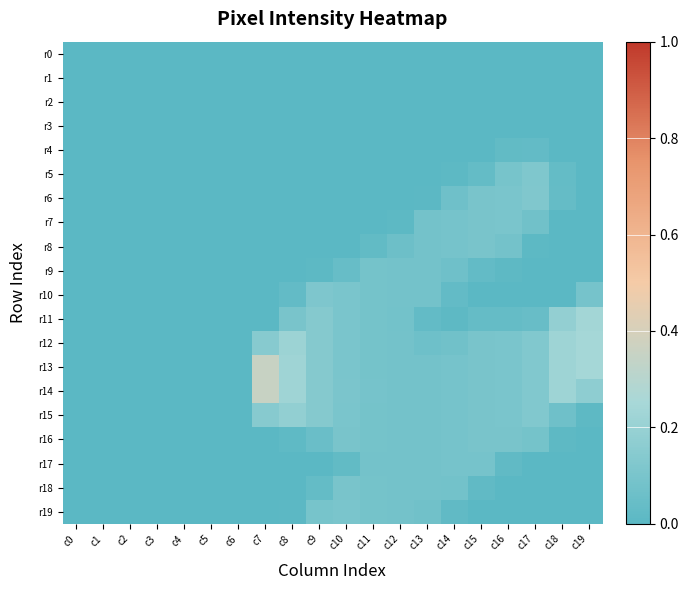

Reading left to right, list all the values displayed in this chart.

r0: c0=0.0	c1=0.0	c2=0.0	c3=0.0	c4=0.0	c5=0.0	c6=0.0	c7=0.0	c8=0.0	c9=0.0	c10=0.0	c11=0.0	c12=0.0	c13=0.0	c14=0.0	c15=0.0	c16=0.0	c17=0.0	c18=0.0	c19=0.0
r1: c0=0.0	c1=0.0	c2=0.0	c3=0.0	c4=0.0	c5=0.0	c6=0.0	c7=0.0	c8=0.0	c9=0.0	c10=0.0	c11=0.0	c12=0.0	c13=0.0	c14=0.0	c15=0.0	c16=0.0	c17=0.0	c18=0.0	c19=0.0
r2: c0=0.0	c1=0.0	c2=0.0	c3=0.0	c4=0.0	c5=0.0	c6=0.0	c7=0.0	c8=0.0	c9=0.0	c10=0.0	c11=0.0	c12=0.0	c13=0.0	c14=0.0	c15=0.0	c16=0.0	c17=0.0	c18=0.0	c19=0.0
r3: c0=0.0	c1=0.0	c2=0.0	c3=0.0	c4=0.0	c5=0.0	c6=0.0	c7=0.0	c8=0.0	c9=0.0	c10=0.0	c11=0.0	c12=0.0	c13=0.0	c14=0.0	c15=0.0	c16=0.0	c17=0.0	c18=0.0	c19=0.0
r4: c0=0.0	c1=0.0	c2=0.0	c3=0.0	c4=0.0	c5=0.0	c6=0.0	c7=0.0	c8=0.0	c9=0.0	c10=0.0	c11=0.0	c12=0.0	c13=0.0	c14=0.0	c15=0.0	c16=0.0	c17=0.0	c18=0.0	c19=0.0
r5: c0=0.0	c1=0.0	c2=0.0	c3=0.0	c4=0.0	c5=0.0	c6=0.0	c7=0.0	c8=0.0	c9=0.0	c10=0.0	c11=0.0	c12=0.0	c13=0.0	c14=0.0	c15=0.0	c16=0.1	c17=0.1	c18=0.0	c19=0.0
r6: c0=0.0	c1=0.0	c2=0.0	c3=0.0	c4=0.0	c5=0.0	c6=0.0	c7=0.0	c8=0.0	c9=0.0	c10=0.0	c11=0.0	c12=0.0	c13=0.0	c14=0.1	c15=0.1	c16=0.1	c17=0.1	c18=0.0	c19=0.0
r7: c0=0.0	c1=0.0	c2=0.0	c3=0.0	c4=0.0	c5=0.0	c6=0.0	c7=0.0	c8=0.0	c9=0.0	c10=0.0	c11=0.0	c12=0.0	c13=0.1	c14=0.1	c15=0.1	c16=0.1	c17=0.1	c18=0.0	c19=0.0
r8: c0=0.0	c1=0.0	c2=0.0	c3=0.0	c4=0.0	c5=0.0	c6=0.0	c7=0.0	c8=0.0	c9=0.0	c10=0.0	c11=0.0	c12=0.1	c13=0.1	c14=0.1	c15=0.1	c16=0.1	c17=0.0	c18=0.0	c19=0.0
r9: c0=0.0	c1=0.0	c2=0.0	c3=0.0	c4=0.0	c5=0.0	c6=0.0	c7=0.0	c8=0.0	c9=0.0	c10=0.0	c11=0.1	c12=0.1	c13=0.1	c14=0.1	c15=0.0	c16=0.0	c17=0.0	c18=0.0	c19=0.0
r10: c0=0.0	c1=0.0	c2=0.0	c3=0.0	c4=0.0	c5=0.0	c6=0.0	c7=0.0	c8=0.0	c9=0.1	c10=0.1	c11=0.1	c12=0.1	c13=0.1	c14=0.0	c15=0.0	c16=0.0	c17=0.0	c18=0.0	c19=0.1
r11: c0=0.0	c1=0.0	c2=0.0	c3=0.0	c4=0.0	c5=0.0	c6=0.0	c7=0.0	c8=0.1	c9=0.1	c10=0.1	c11=0.1	c12=0.1	c13=0.0	c14=0.0	c15=0.0	c16=0.0	c17=0.0	c18=0.2	c19=0.2
r12: c0=0.0	c1=0.0	c2=0.0	c3=0.0	c4=0.0	c5=0.0	c6=0.0	c7=0.1	c8=0.2	c9=0.1	c10=0.1	c11=0.1	c12=0.1	c13=0.1	c14=0.1	c15=0.1	c16=0.1	c17=0.1	c18=0.2	c19=0.2
r13: c0=0.0	c1=0.0	c2=0.0	c3=0.0	c4=0.0	c5=0.0	c6=0.0	c7=0.4	c8=0.2	c9=0.1	c10=0.1	c11=0.1	c12=0.1	c13=0.1	c14=0.1	c15=0.1	c16=0.1	c17=0.1	c18=0.2	c19=0.2
r14: c0=0.0	c1=0.0	c2=0.0	c3=0.0	c4=0.0	c5=0.0	c6=0.0	c7=0.4	c8=0.2	c9=0.1	c10=0.1	c11=0.1	c12=0.1	c13=0.1	c14=0.1	c15=0.1	c16=0.1	c17=0.1	c18=0.2	c19=0.2
r15: c0=0.0	c1=0.0	c2=0.0	c3=0.0	c4=0.0	c5=0.0	c6=0.0	c7=0.1	c8=0.2	c9=0.1	c10=0.1	c11=0.1	c12=0.1	c13=0.1	c14=0.1	c15=0.1	c16=0.1	c17=0.1	c18=0.1	c19=0.0
r16: c0=0.0	c1=0.0	c2=0.0	c3=0.0	c4=0.0	c5=0.0	c6=0.0	c7=0.0	c8=0.0	c9=0.1	c10=0.1	c11=0.1	c12=0.1	c13=0.1	c14=0.1	c15=0.1	c16=0.1	c17=0.1	c18=0.0	c19=0.0
r17: c0=0.0	c1=0.0	c2=0.0	c3=0.0	c4=0.0	c5=0.0	c6=0.0	c7=0.0	c8=0.0	c9=0.0	c10=0.0	c11=0.1	c12=0.1	c13=0.1	c14=0.1	c15=0.1	c16=0.0	c17=0.0	c18=0.0	c19=0.0
r18: c0=0.0	c1=0.0	c2=0.0	c3=0.0	c4=0.0	c5=0.0	c6=0.0	c7=0.0	c8=0.0	c9=0.0	c10=0.1	c11=0.1	c12=0.1	c13=0.1	c14=0.1	c15=0.0	c16=0.0	c17=0.0	c18=0.0	c19=0.0
r19: c0=0.0	c1=0.0	c2=0.0	c3=0.0	c4=0.0	c5=0.0	c6=0.0	c7=0.0	c8=0.0	c9=0.1	c10=0.1	c11=0.1	c12=0.1	c13=0.1	c14=0.0	c15=0.0	c16=0.0	c17=0.0	c18=0.0	c19=0.0